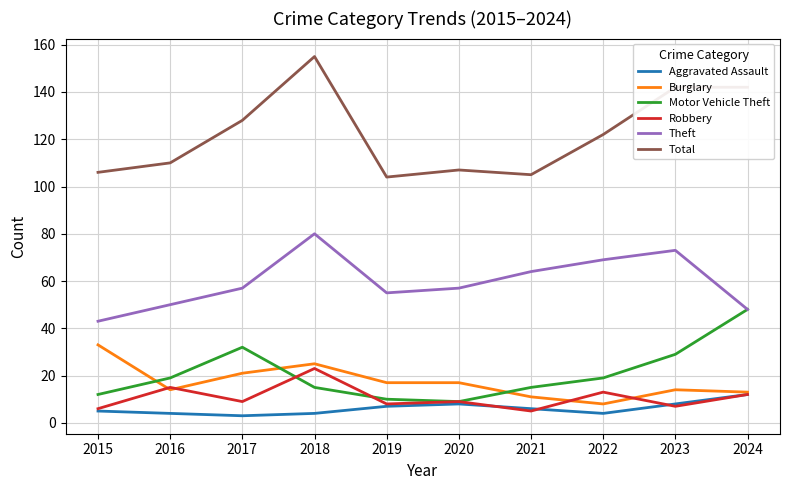

What is the total value across all series at 2023?

273